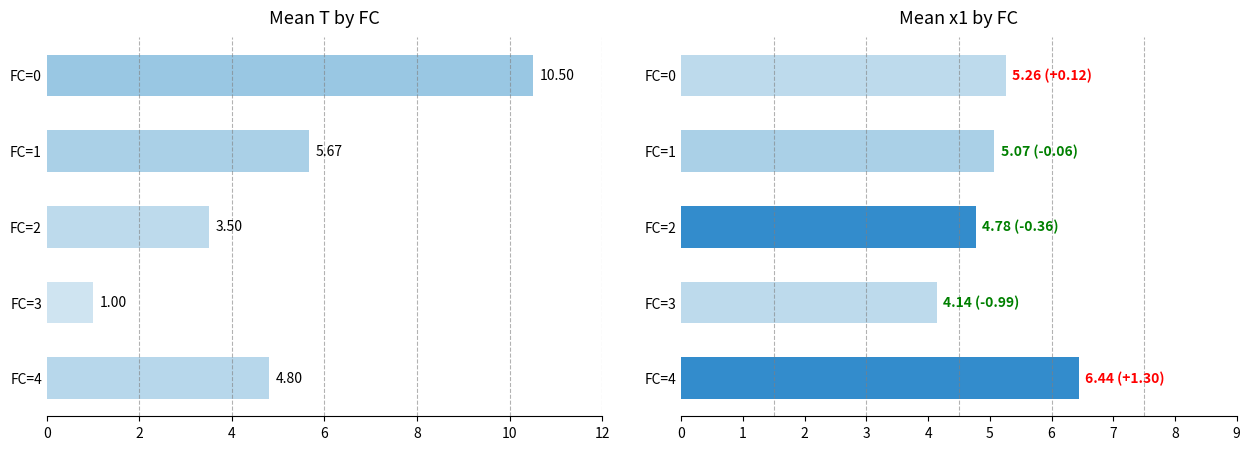

What is the value of the Mean x1 bar at the 1st from the left?

5.3